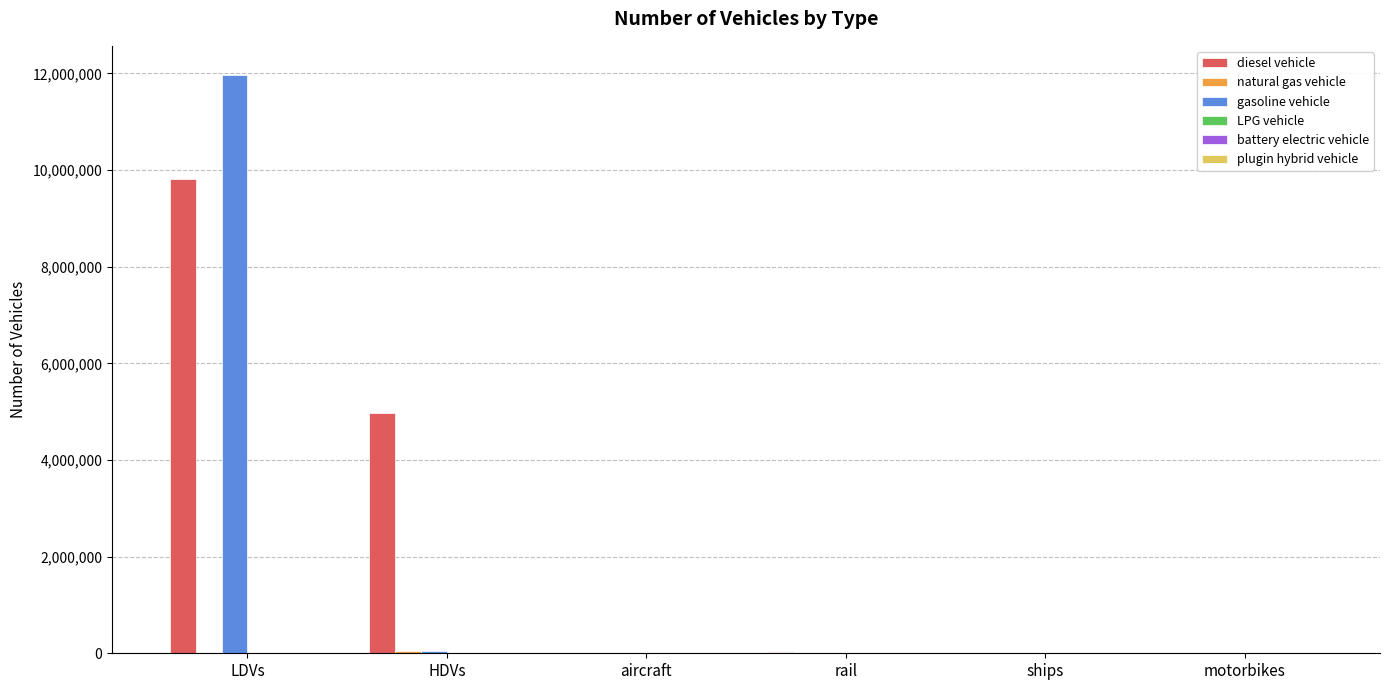

What is the maximum value for diesel vehicle?

9818361.3